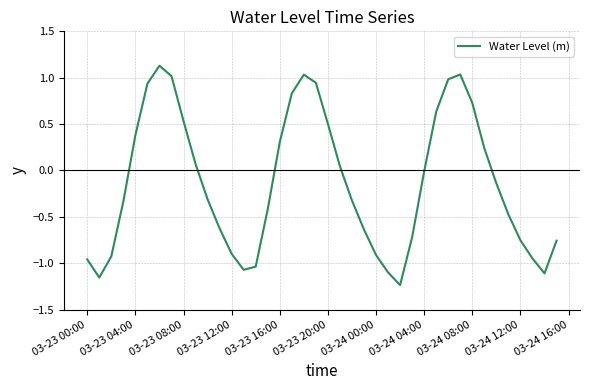

What is the maximum value shown in the chart?

1.1